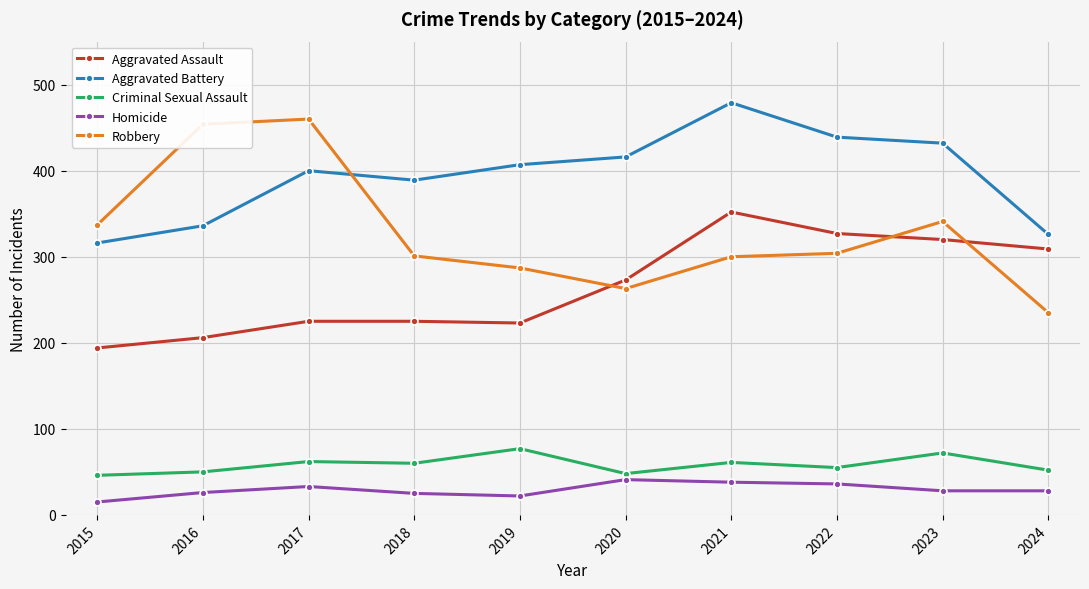

What is the average value of the Robbery series?

328